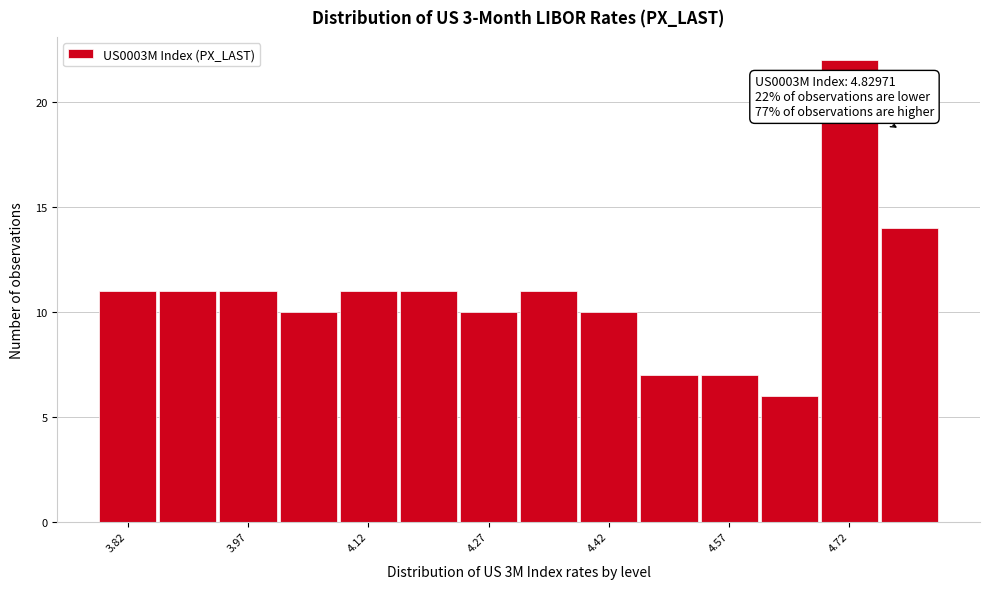

Around what value on the x-axis is the tallest bar? Give the approximate position of its centre, as read against the axis.

4.72